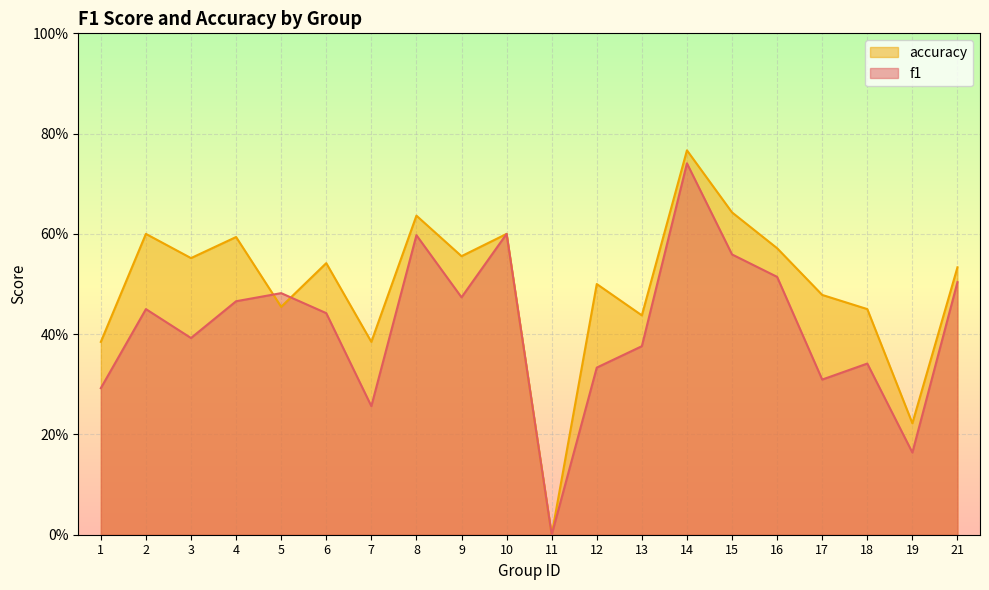

List the series in order of their overall mean, highest first.

accuracy, f1